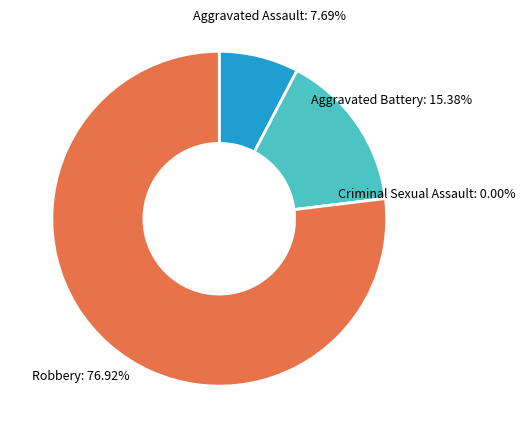

What is the change in value from Aggravated Assault to Aggravated Battery?

+1